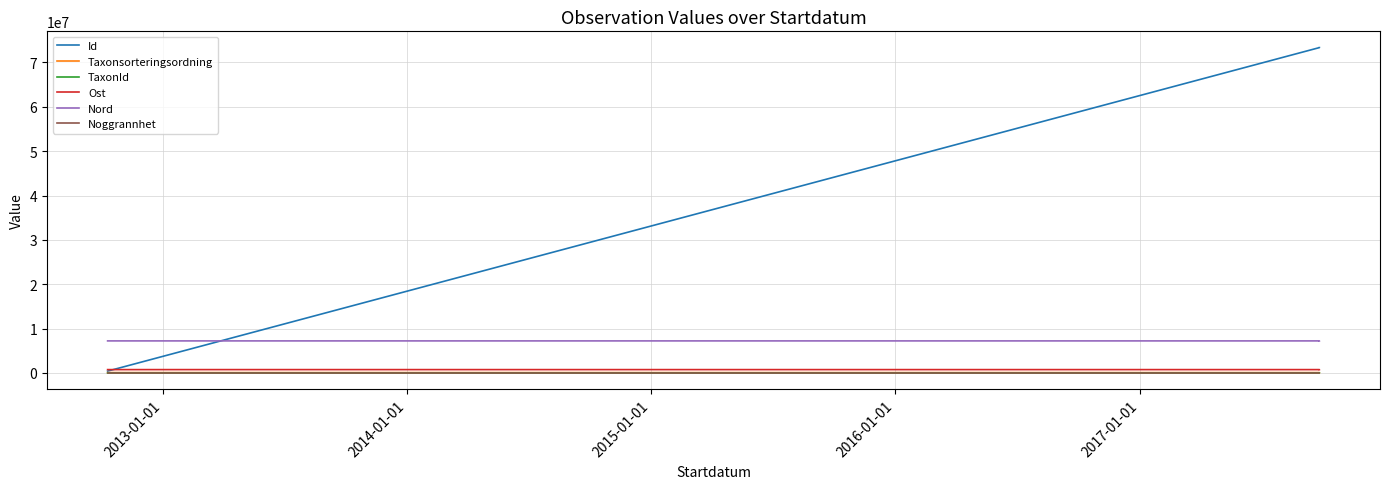

Is this an area chart (filled region under the line)?

No